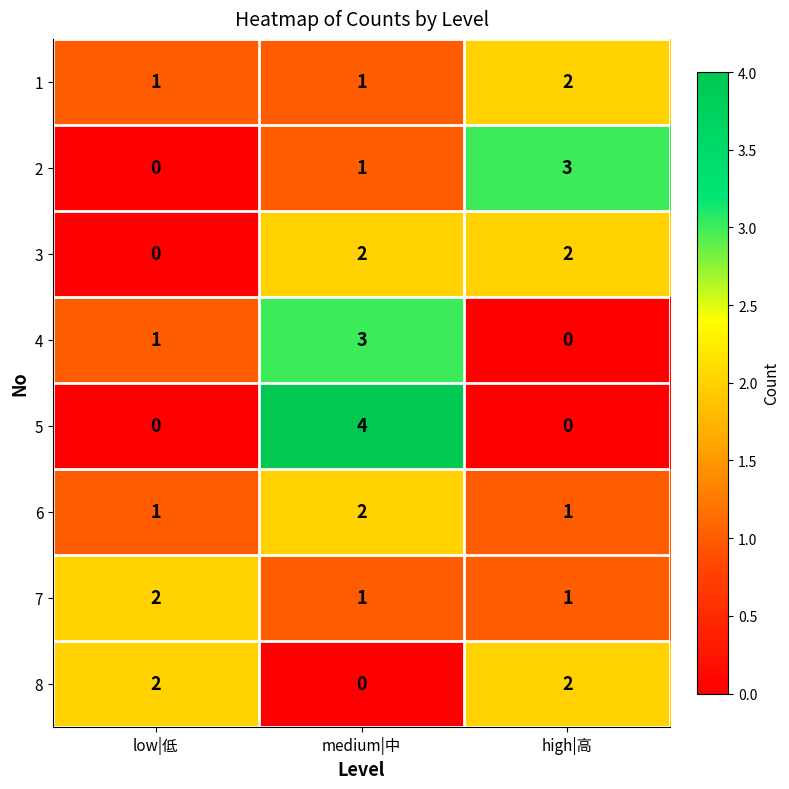

Is it true that 3 equals 2 at high|高?

True